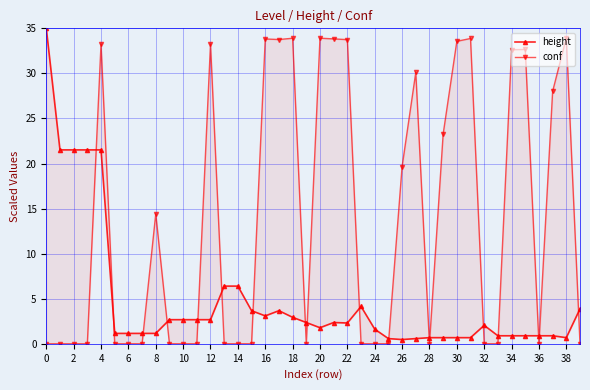

What is the label of the 35th point from the left?

34